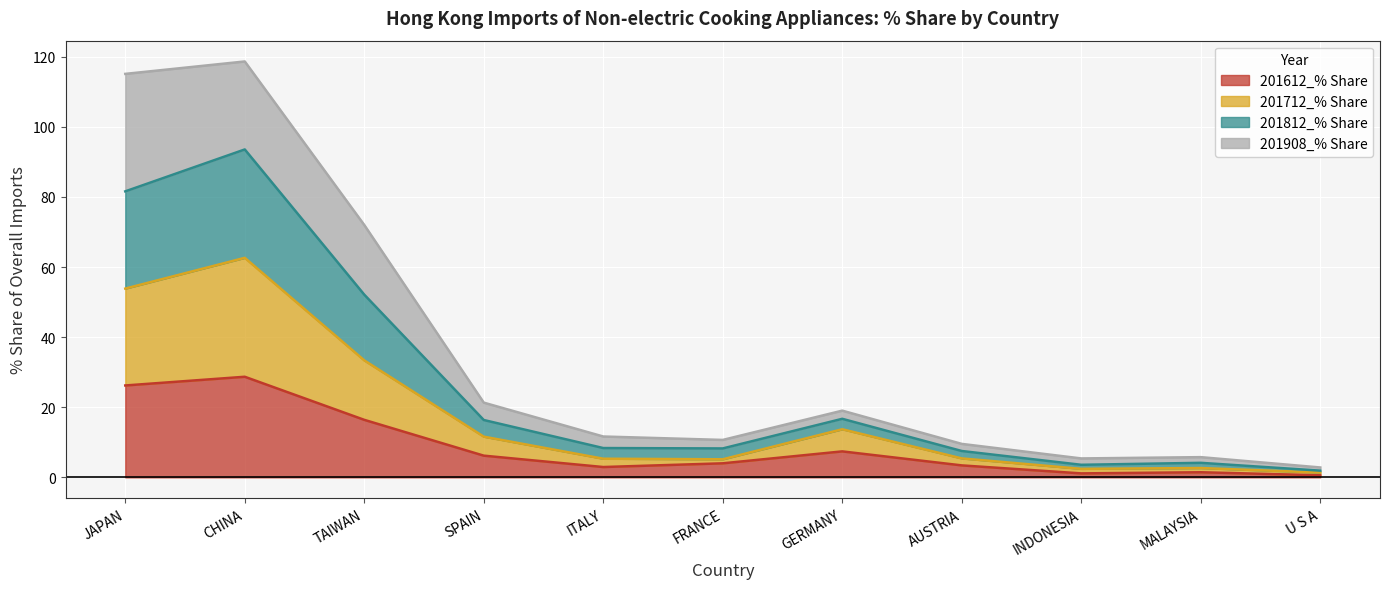

The 201712_% Share series shows 1.1 at MALAYSIA. True or false?

False